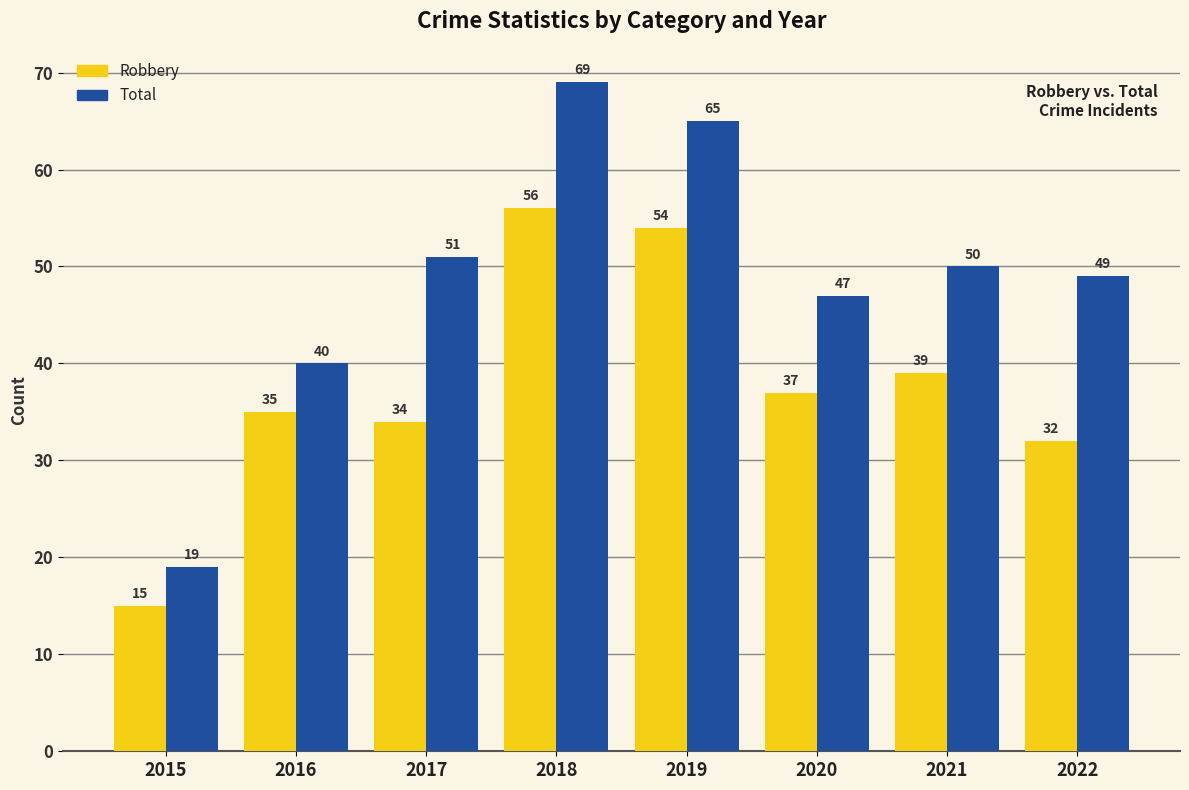

The Total series shows 90 at 2018. True or false?

False